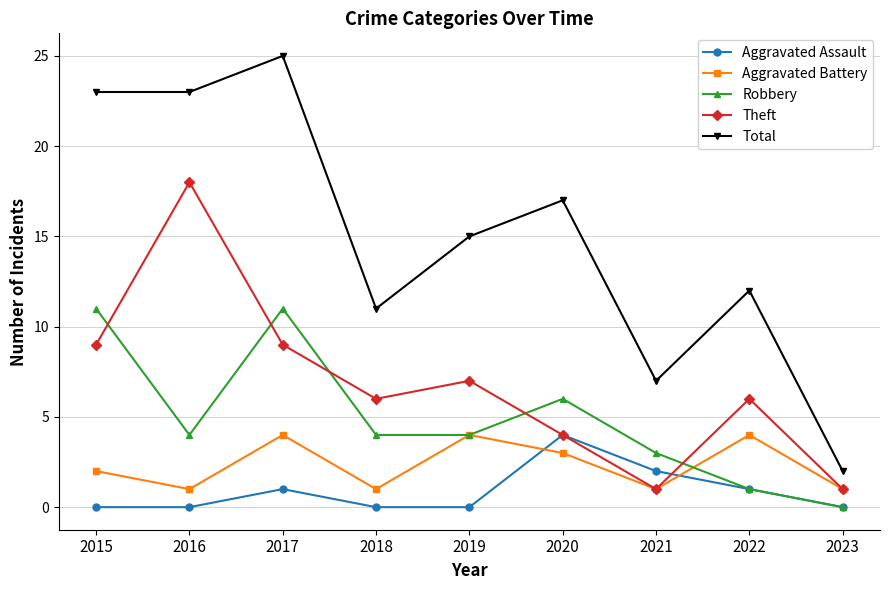

Between 2015 and 2022, which series saw the biggest shift?

Total